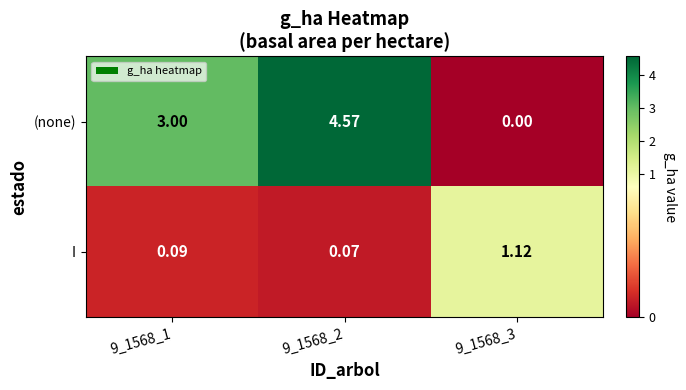

List the series in order of their overall mean, lowest first.

I, (none)